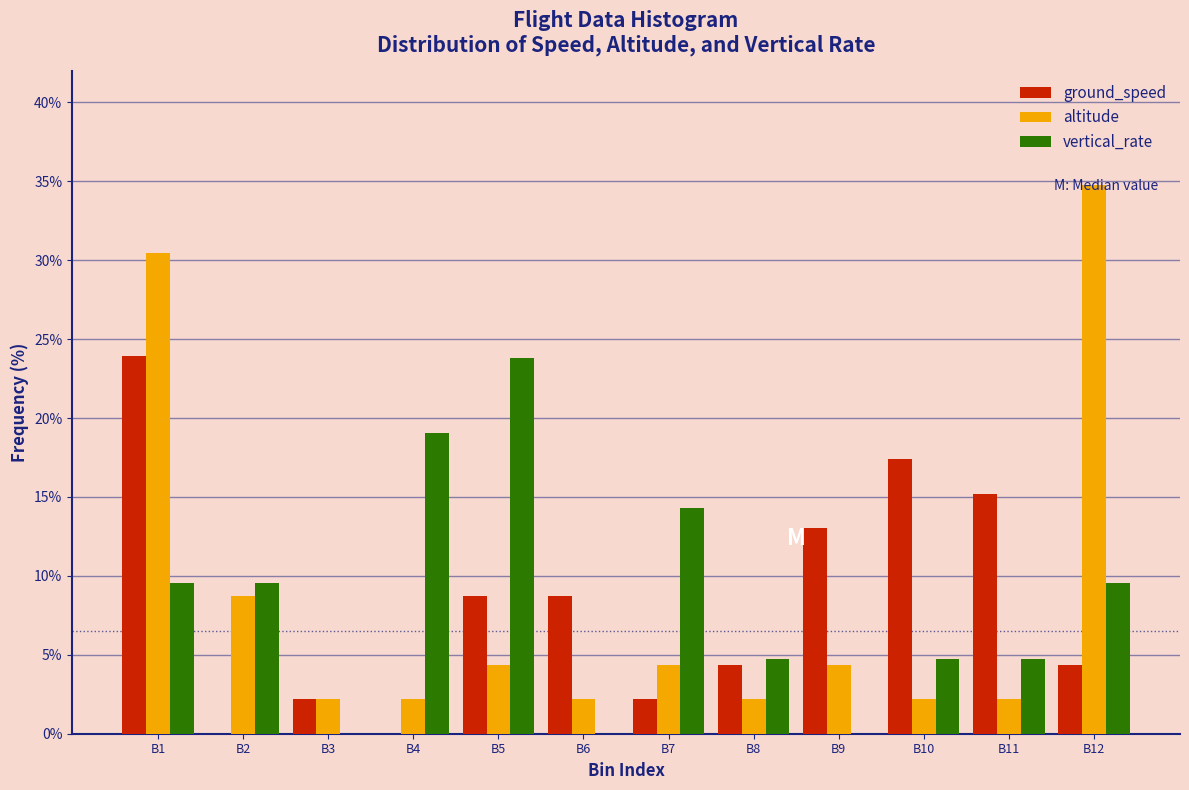

The vertical_rate series shows -16.2 at B3. True or false?

False